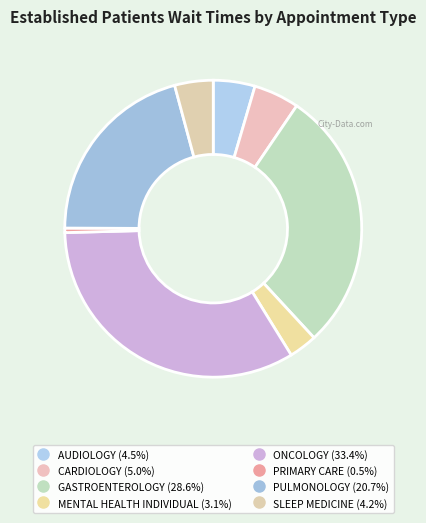

True or false: PRIMARY CARE accounts for 11% of the total.

False